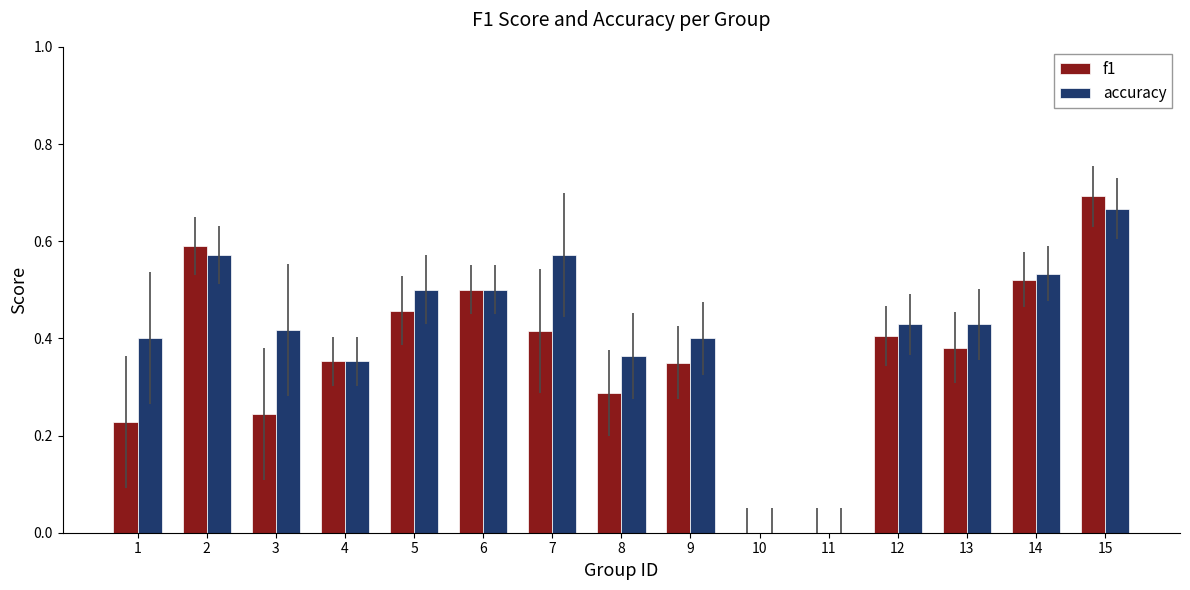

Are the bars horizontal?

No